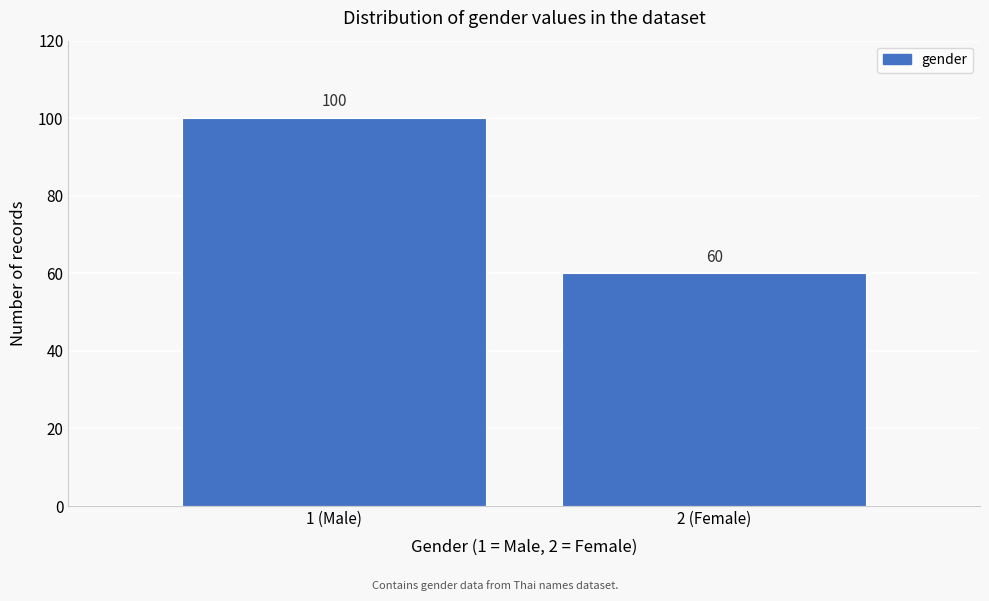

Reading left to right, transcribe all the data shown in this chart.

1 (Male)=100	2 (Female)=60